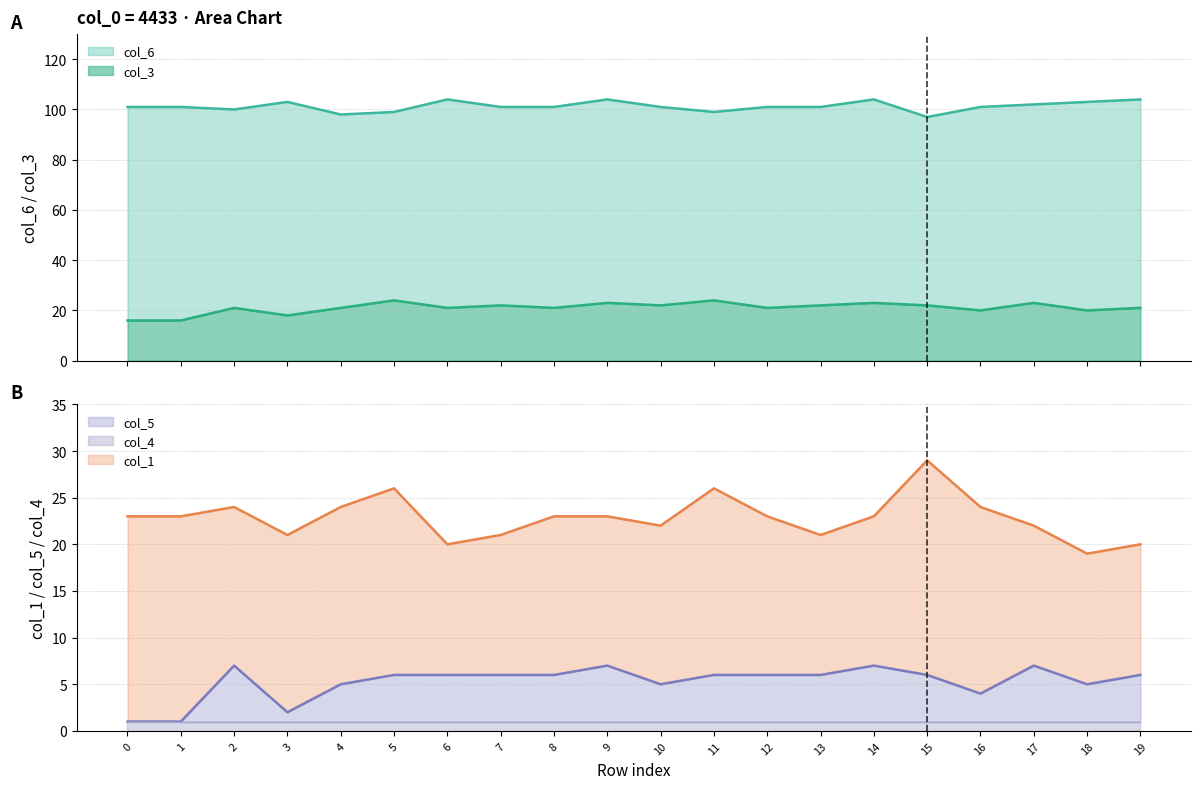

What is the difference between the maximum and minimum values in the col_6 series?

7